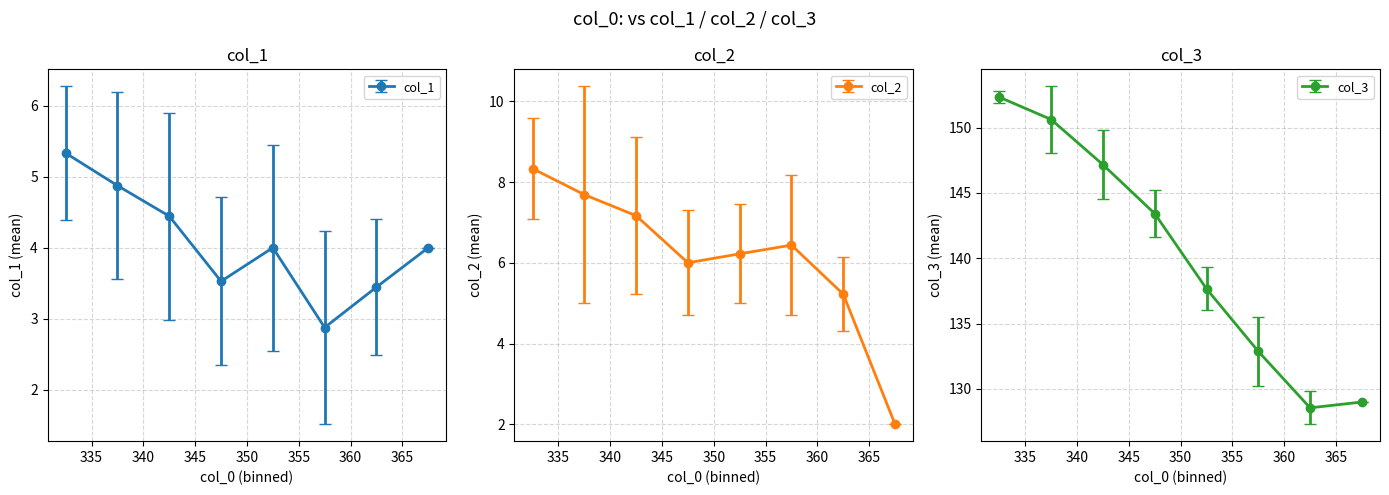

What is the value of the col_3 point at the 5th from the left?

137.7